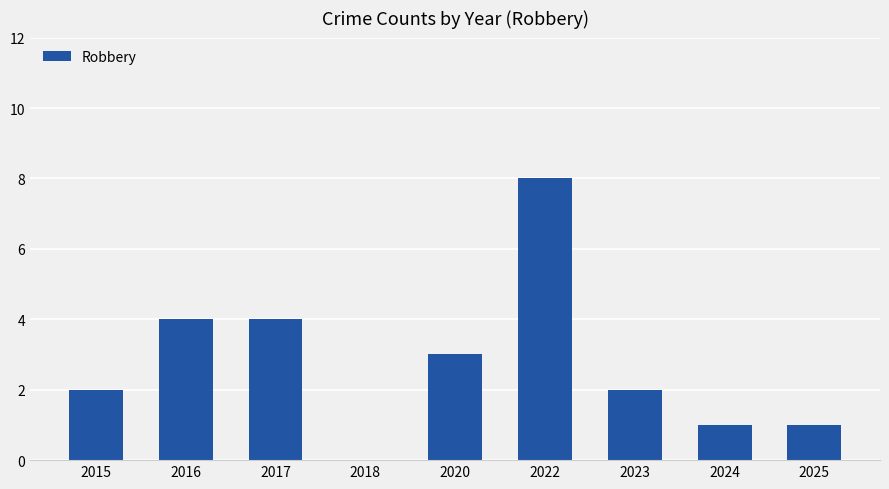

Does the chart contain stacked bars?

No